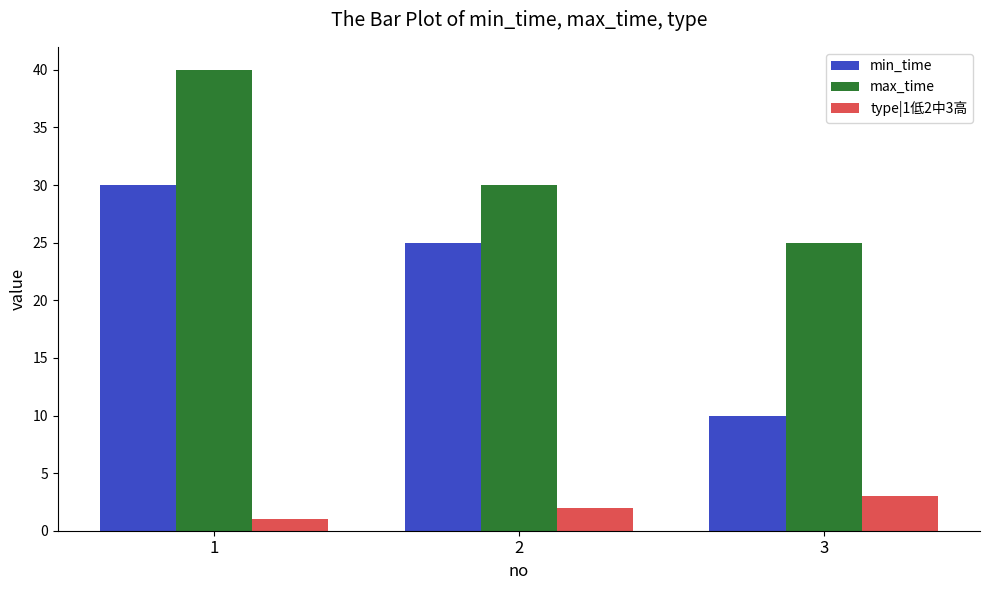

At which category is the sum across all series the highest?

1